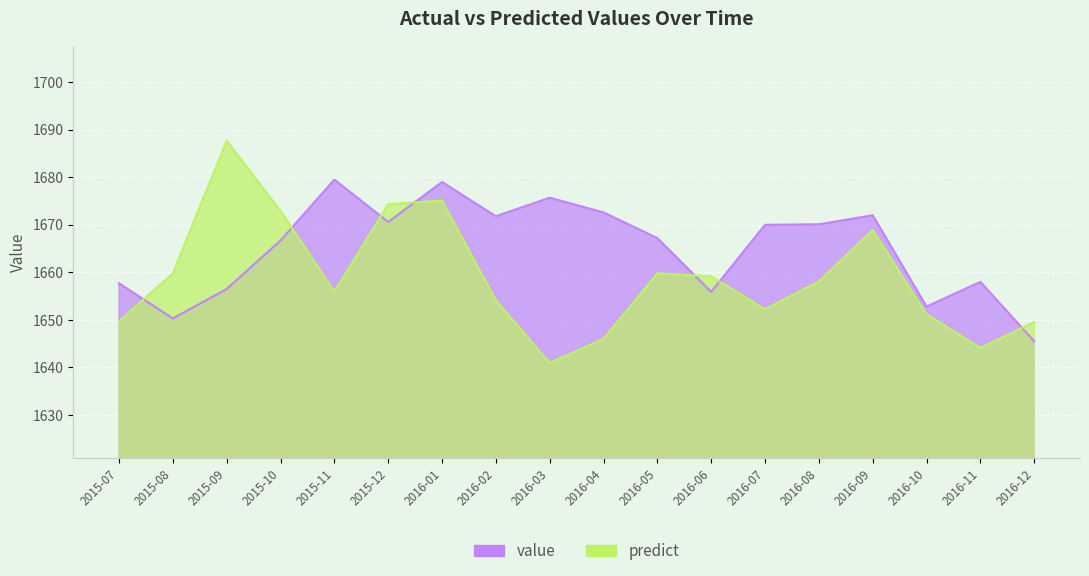

Rank the series by their average value, from lowest to highest.

predict, value